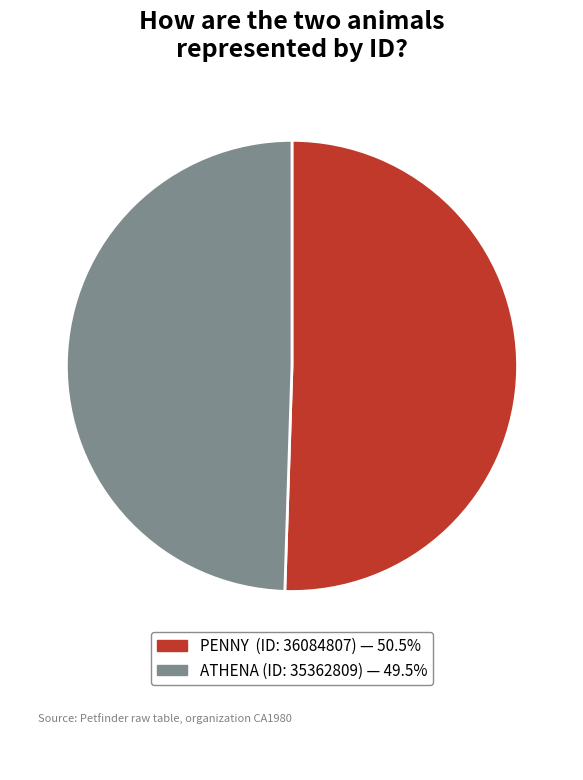

Is there any slice that represents more than half of the pie?

Yes